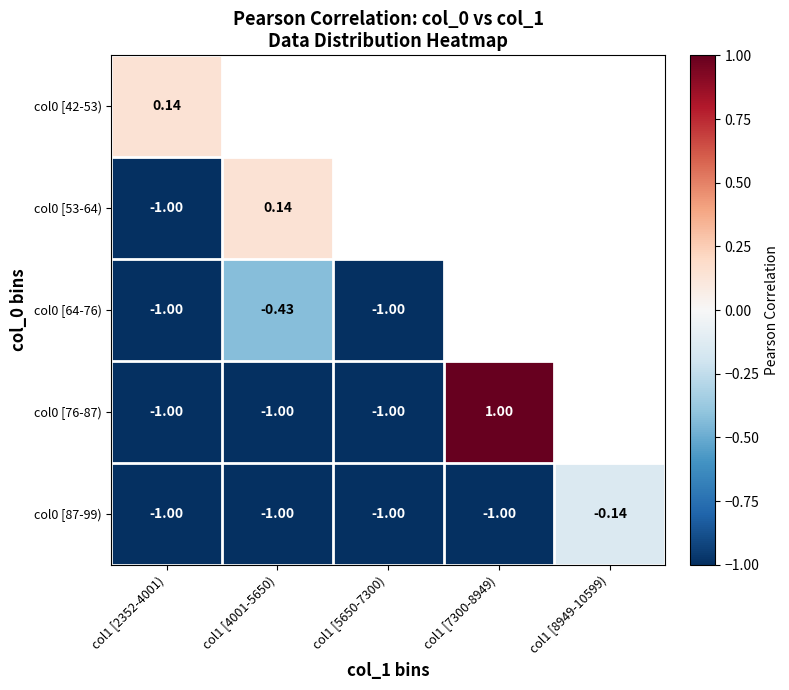

At how many categories does at least one series exceed 0?

3